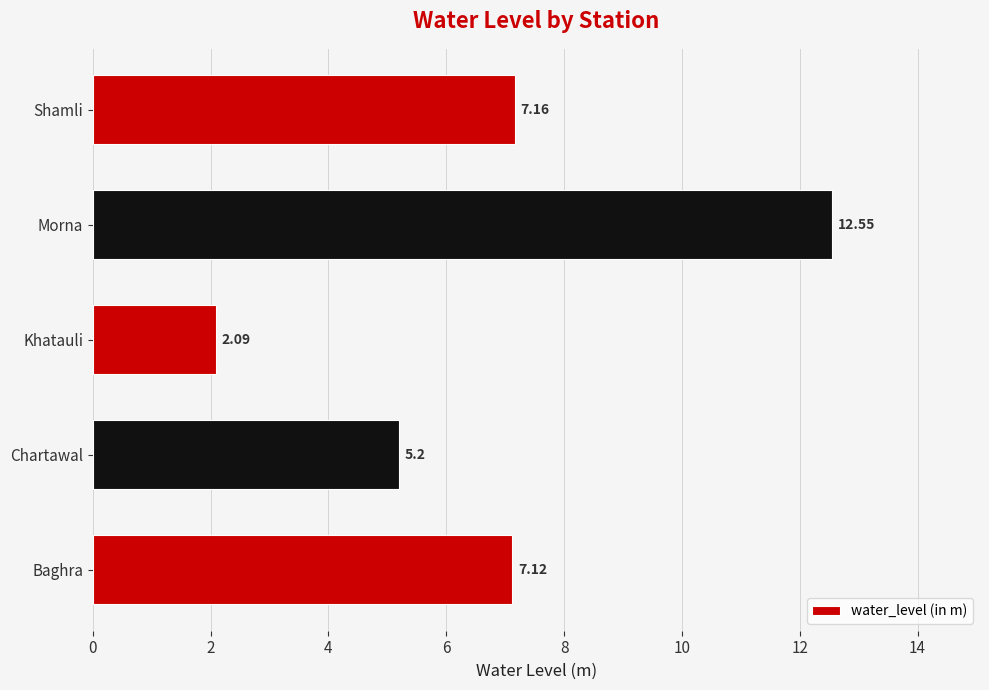

What is the average value?

6.8